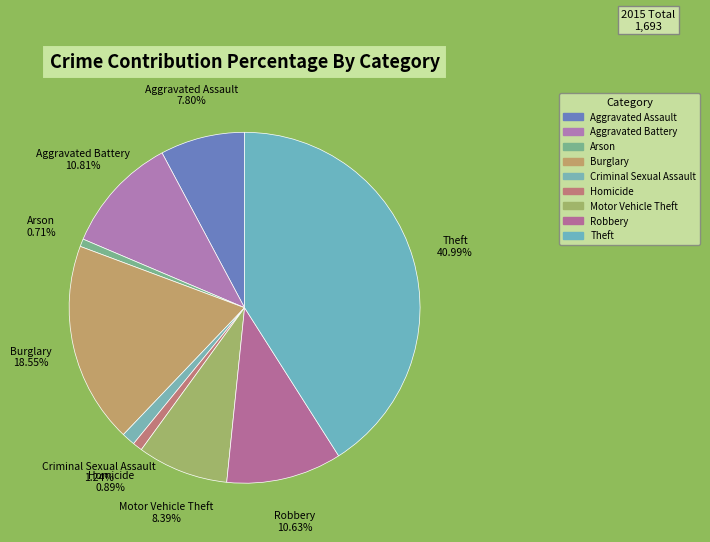

How many slices are in this pie chart?

9